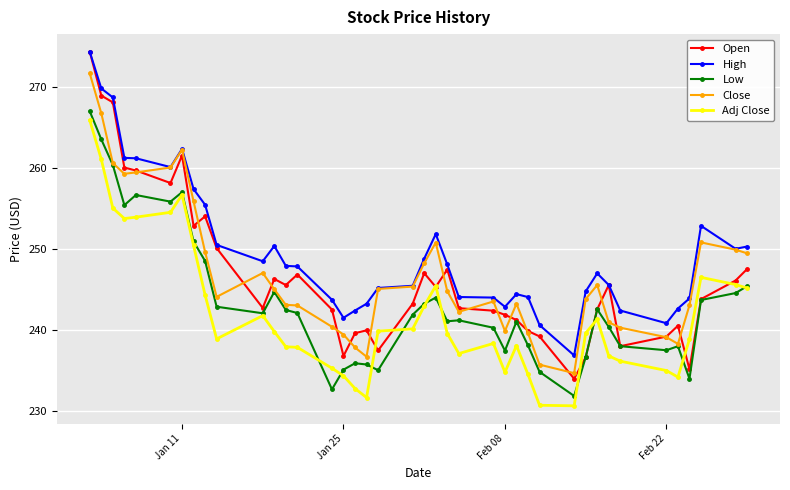

Count the number of categories in the chart.

40